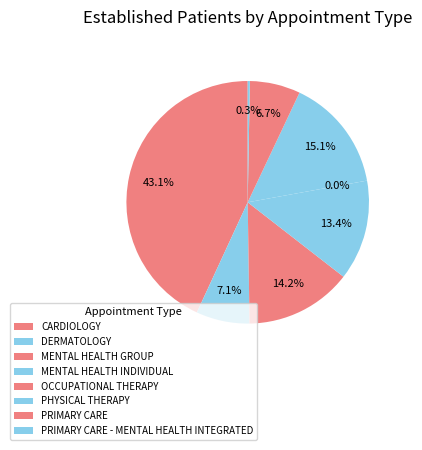

Rank the categories by value from lowest to highest.

OCCUPATIONAL THERAPY, PRIMARY CARE - MENTAL HEALTH INTEGRATED, PRIMARY CARE, DERMATOLOGY, MENTAL HEALTH INDIVIDUAL, MENTAL HEALTH GROUP, PHYSICAL THERAPY, CARDIOLOGY